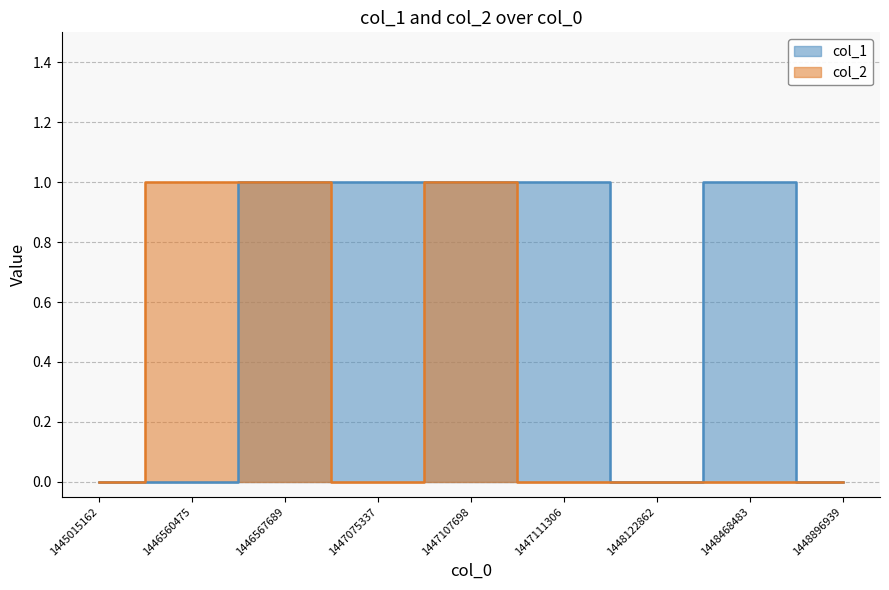

The col_1 series shows 0 at 1447107698. True or false?

False